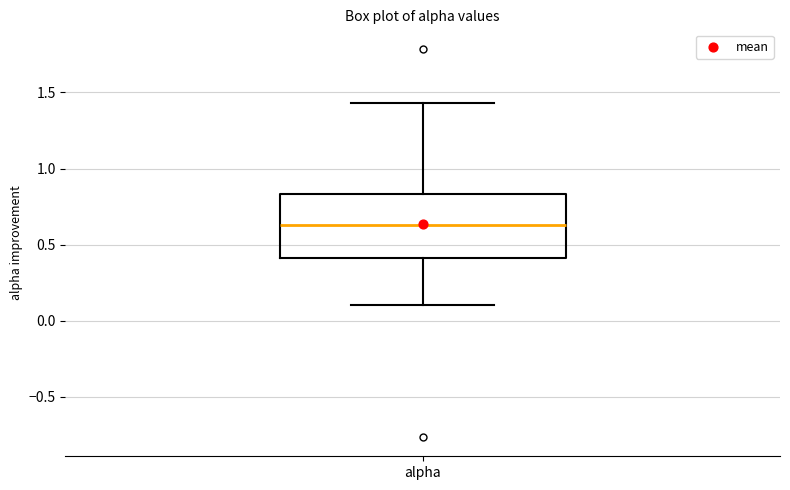

Transcribe this box plot: give where the median line is, the range the box spans, and where the two whiskers end, as read against the y-axis. The values are not printed on the chart, so give them approximately, as read against the axis.

median 0.65, box 0.40 to 0.85, whiskers 0.10 to 1.45